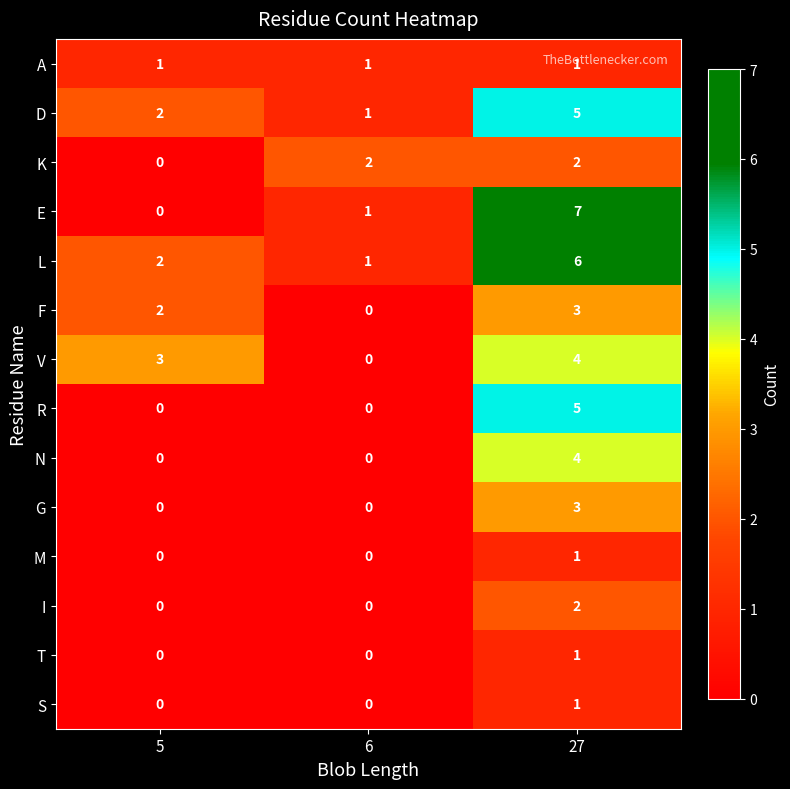

At which label is V closest to 2?

5